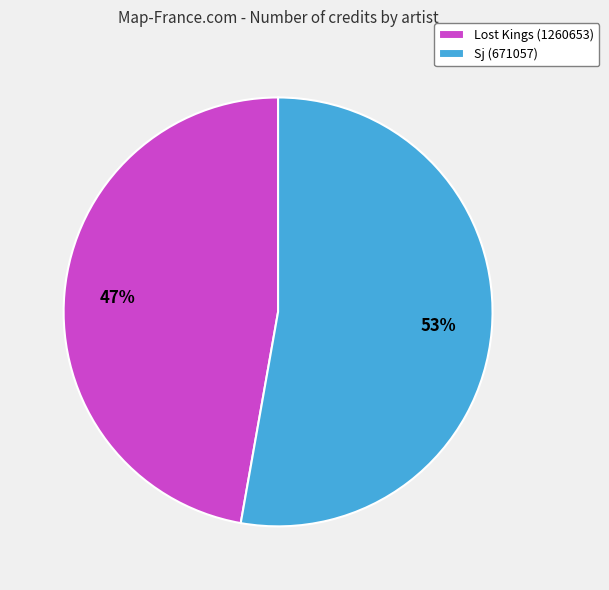

What is the majority slice?

Sj (671057)